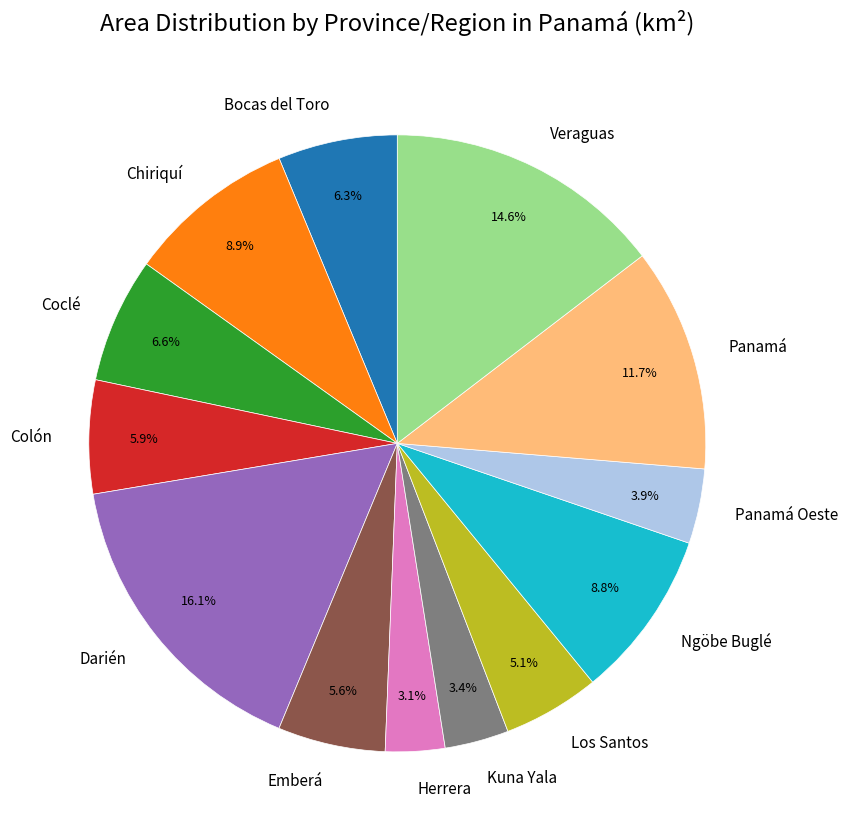

Count the number of slices in the pie.

13